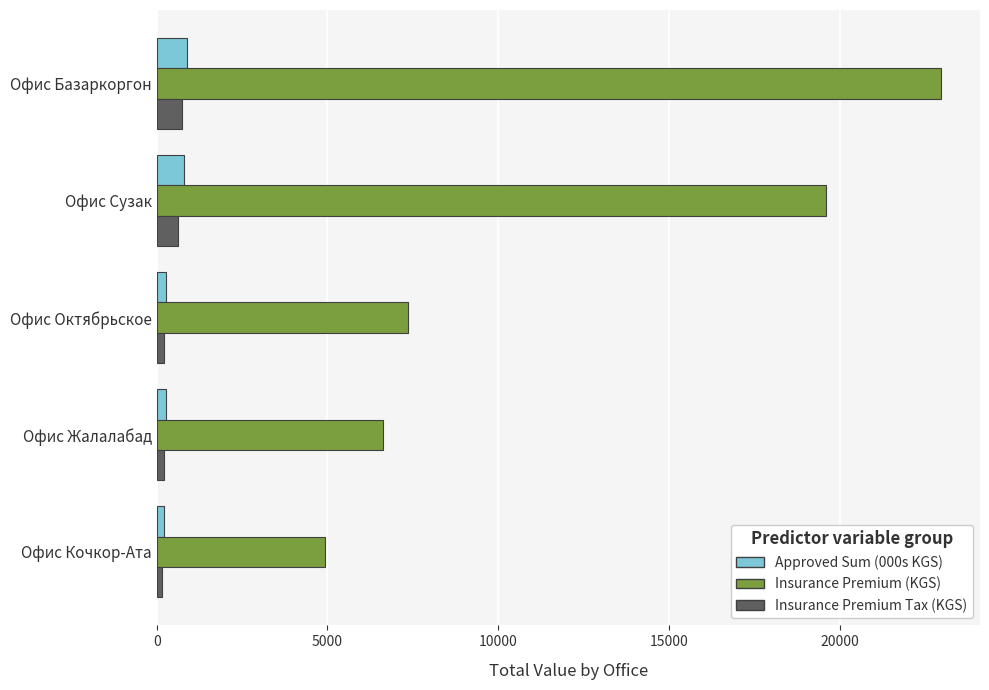

Which series has the widest spread of values?

Insurance Premium (KGS)